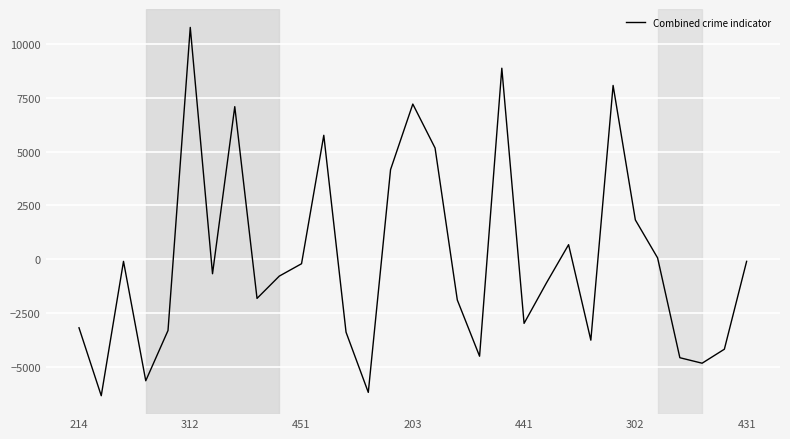

What is the maximum value shown in the chart?

10763.2